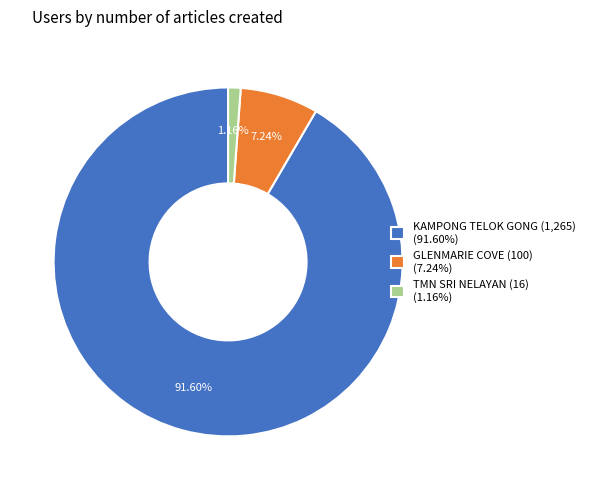

Is there a majority slice in this chart?

Yes